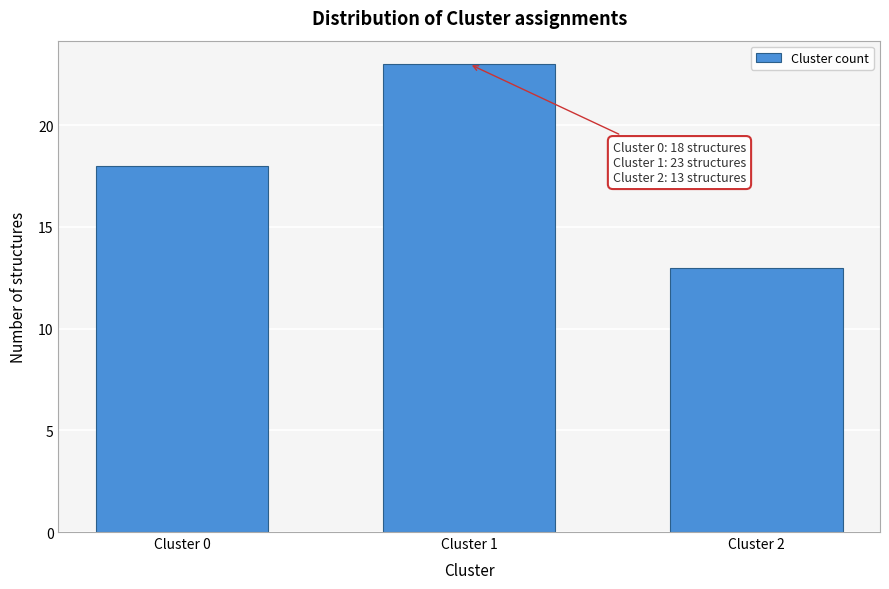

Reading left to right, what are all the values shown in this chart?

Cluster 0=18	Cluster 1=23	Cluster 2=13